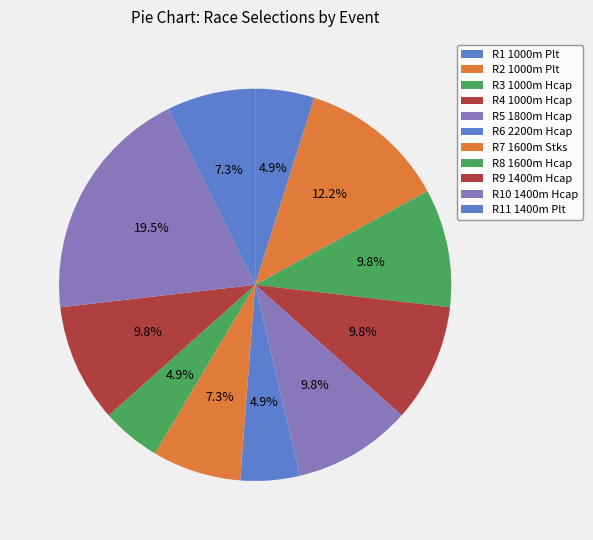

Combined, what portion of the pie is R6 2200m Hcap and R3 1000m Hcap?

14.6%